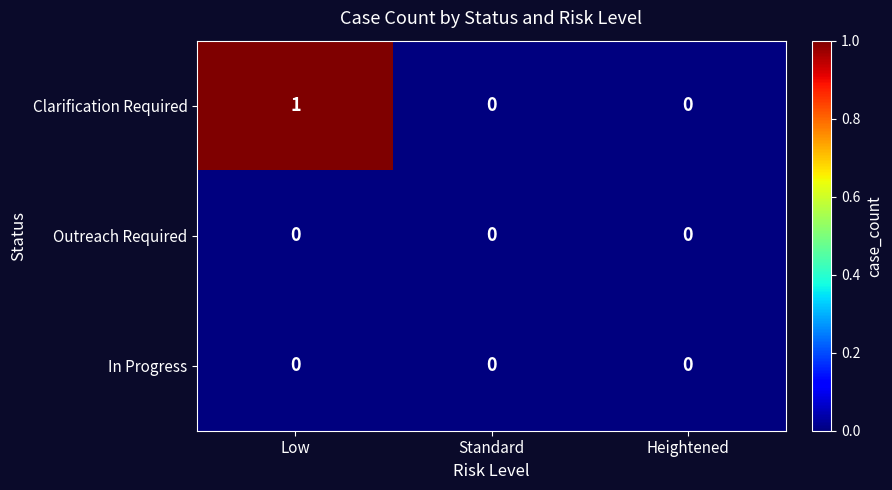

What is the spread (max minus min) of values at Low?

1